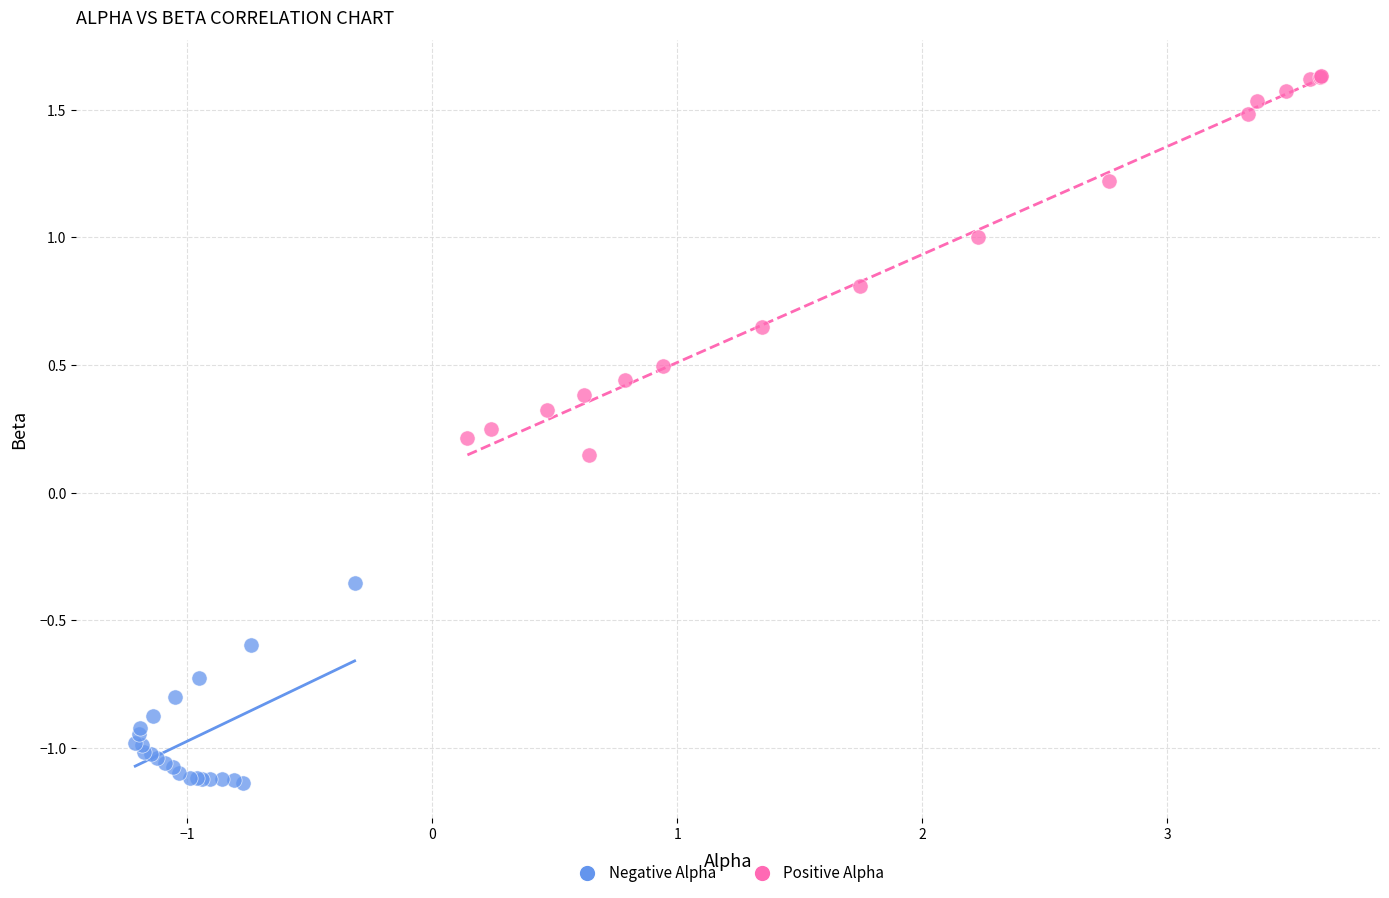

What are all the series names shown in the legend?

Negative Alpha, Positive Alpha